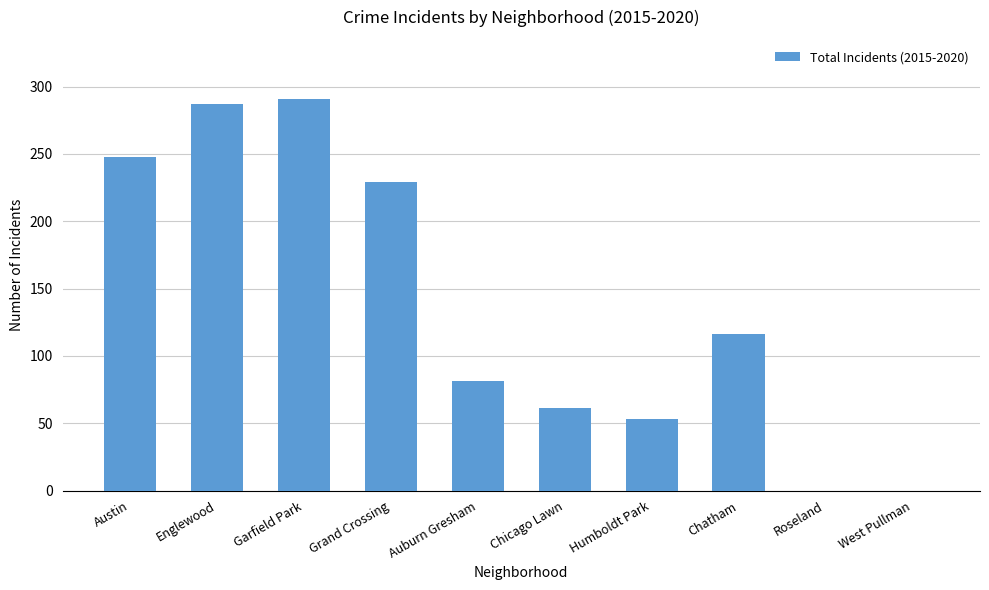

Read the value at Chatham.

116